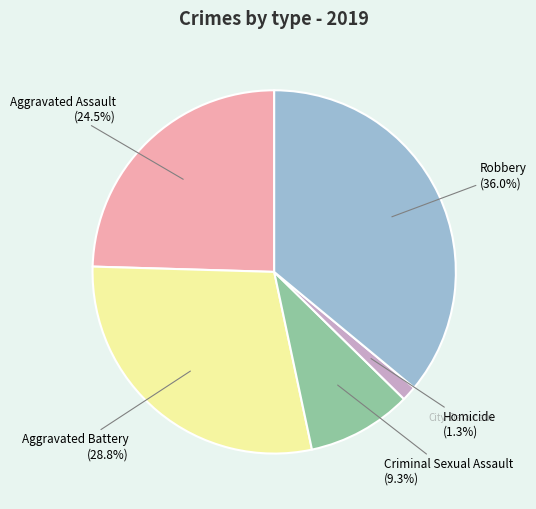

How many segments does this pie chart have?

5